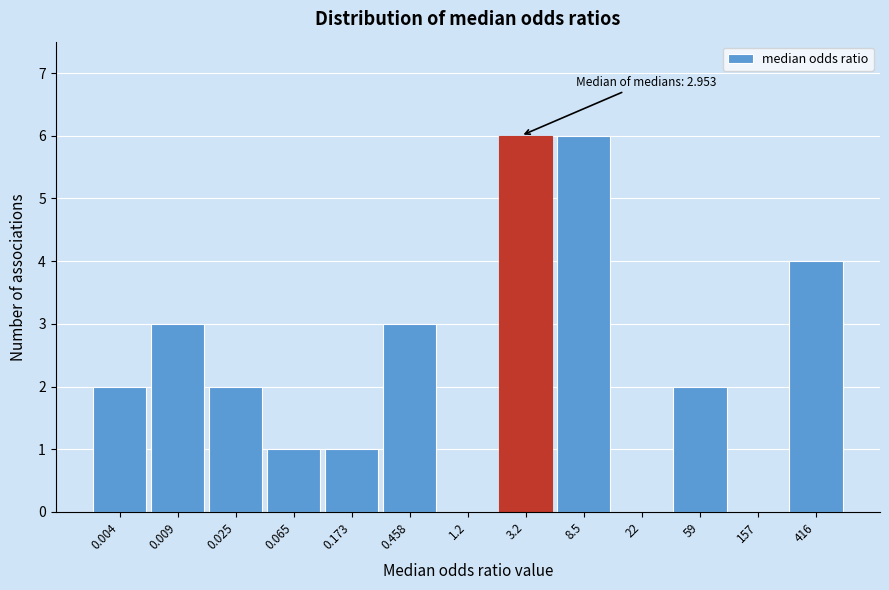

Reading right to left, list all the values displayed in this chart.

416=4	157=0	59=2	22=0	8.5=6	3.2=6	1.2=0	0.458=3	0.173=1	0.065=1	0.025=2	0.009=3	0.004=2